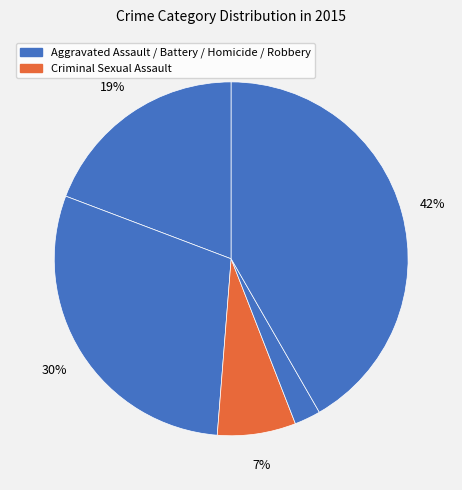

To the nearest percent, what is the average slice percentage?

20%